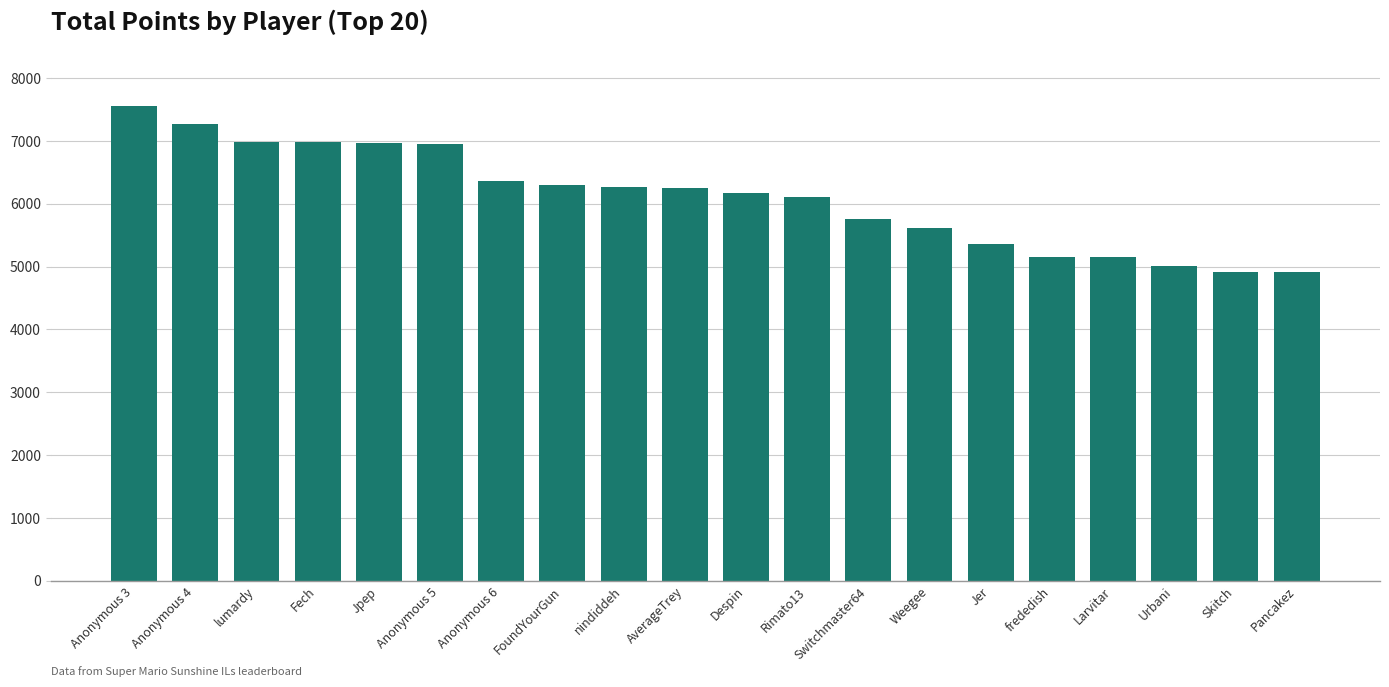

What is the change in value from Jer to Skitch?

-440